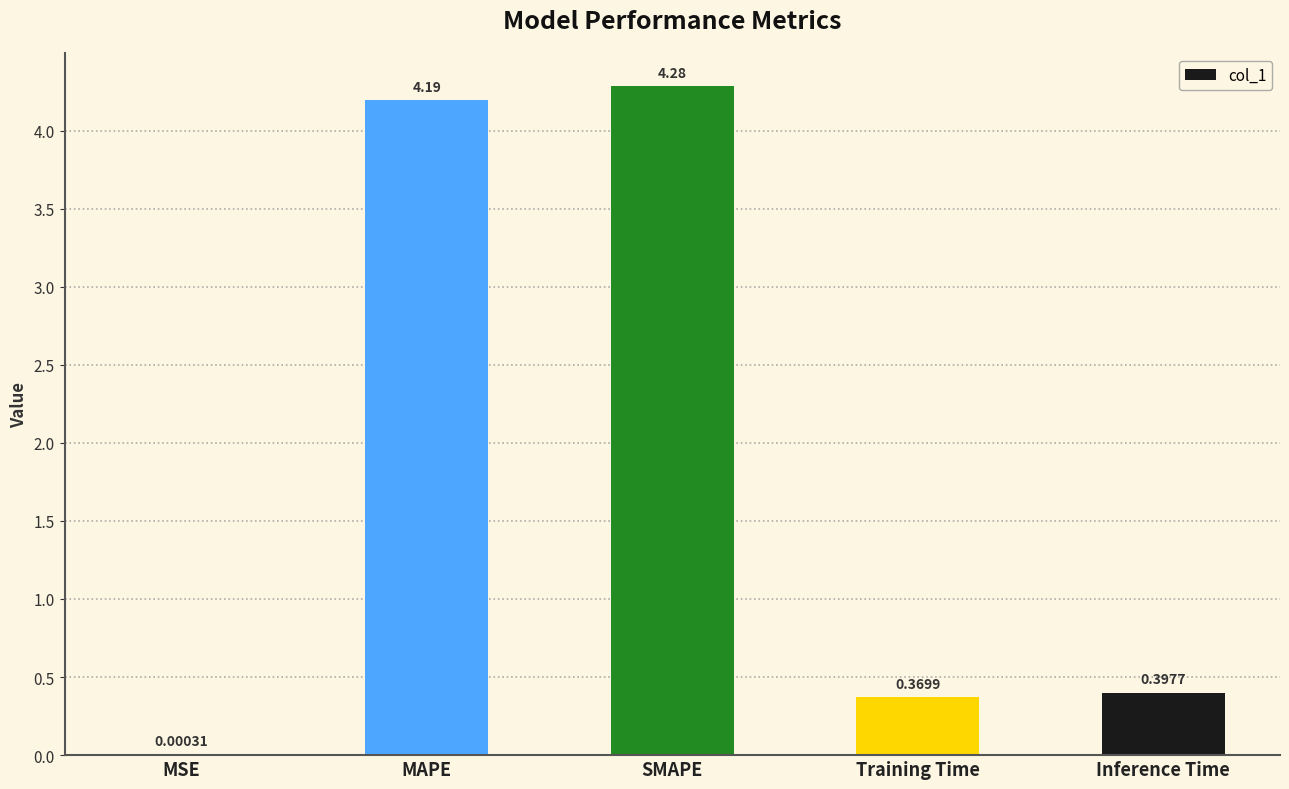

What is the sum of the values at Training Time and Inference Time?

0.8